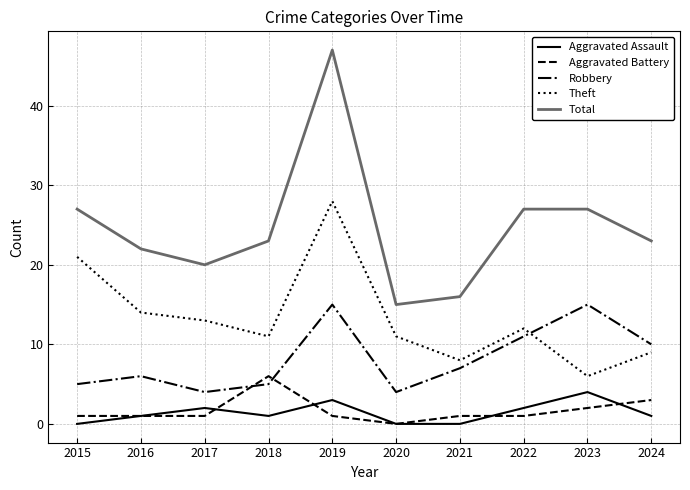

What is the greatest value displayed?

47